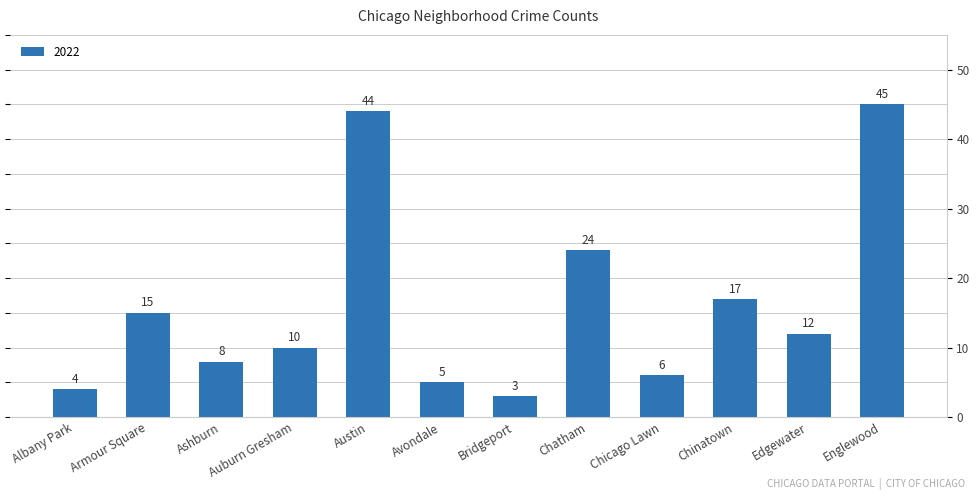

Are the bars horizontal?

No